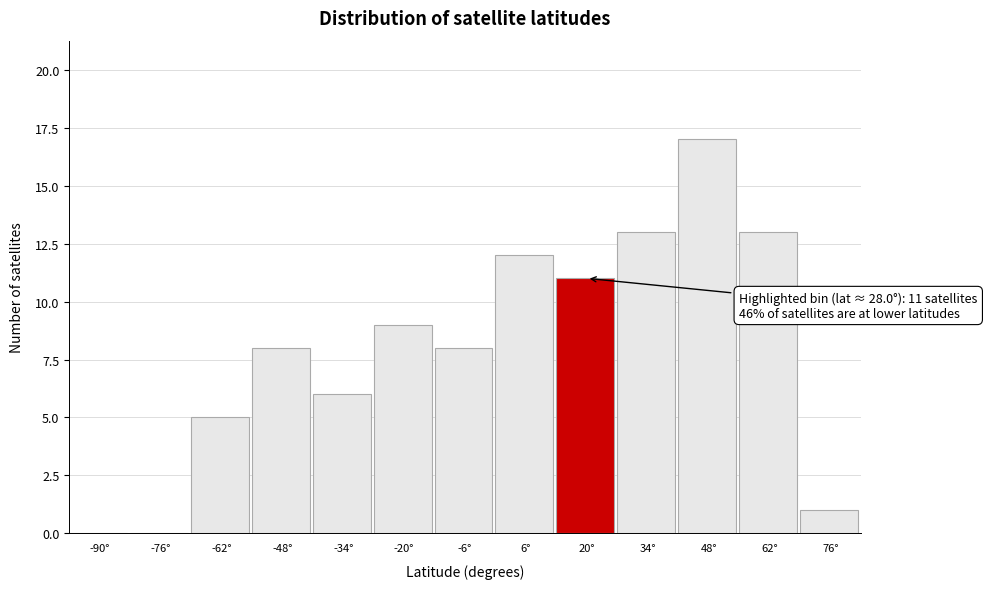

Reading left to right, extract all data points from this chart.

-90°=0	-76°=0	-62°=5	-48°=8	-34°=6	-20°=9	-6°=8	6°=12	20°=11	34°=13	48°=17	62°=13	76°=1